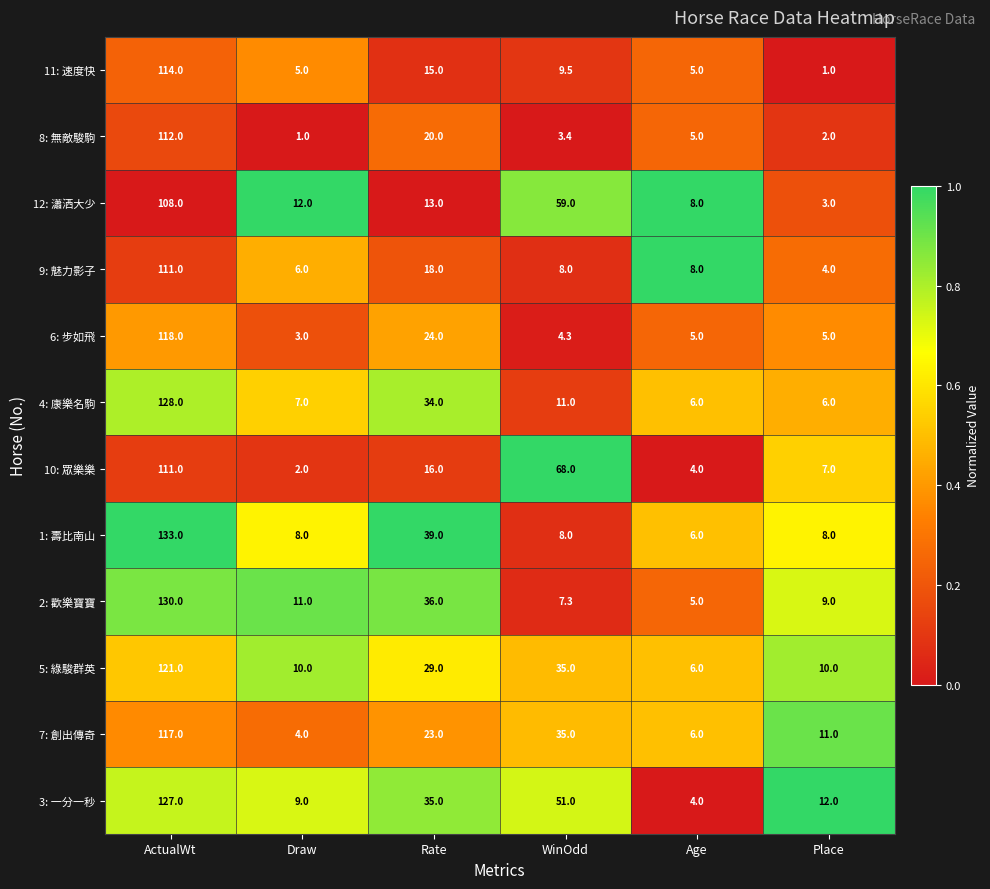

Which series has the largest range (max minus min)?

1: 壽比南山